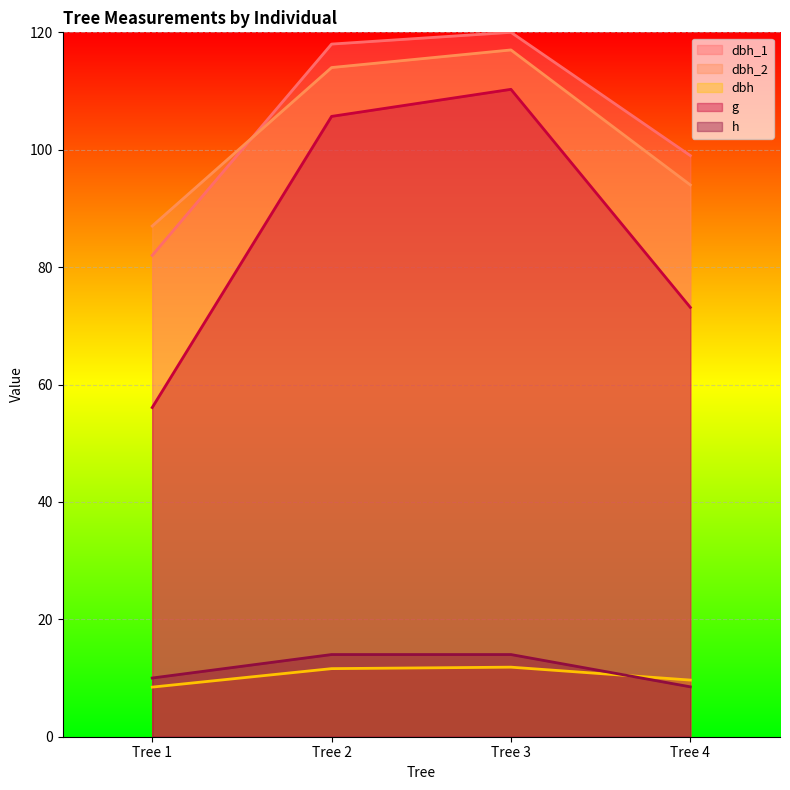

Count the h values in the range 10 to 14.

3